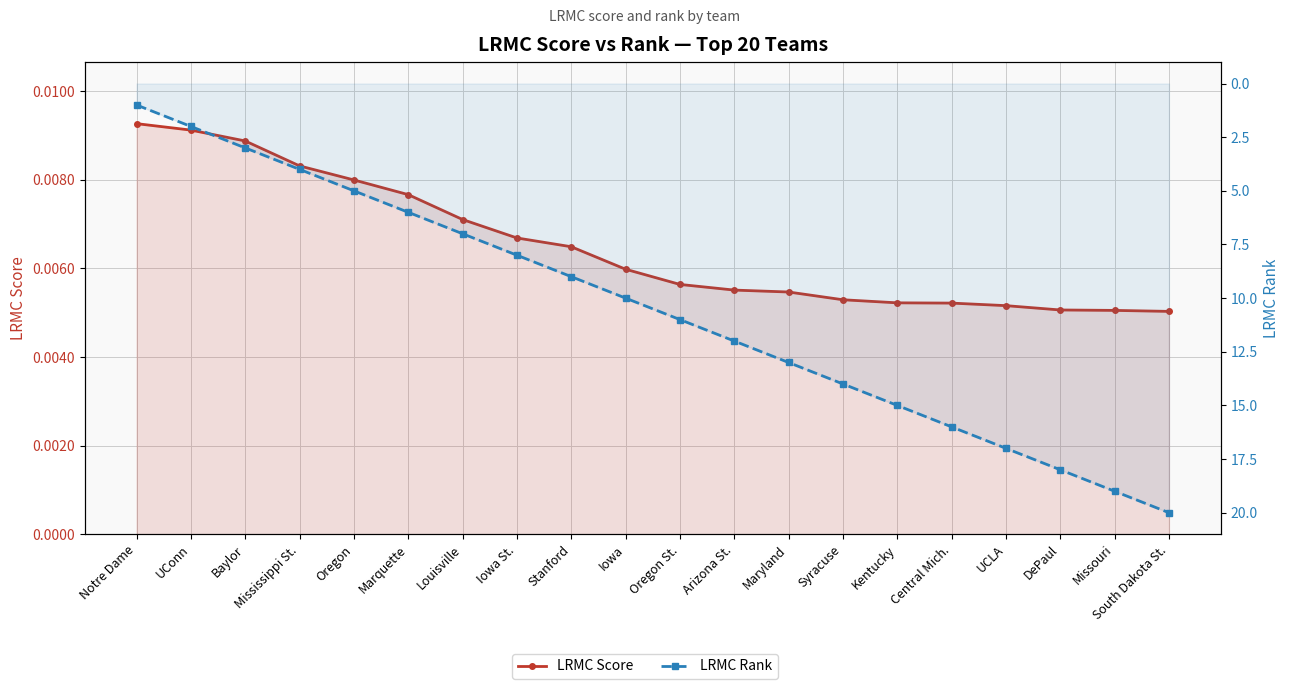

Between Mississippi St. and Louisville, which series saw the biggest shift?

LRMC Rank